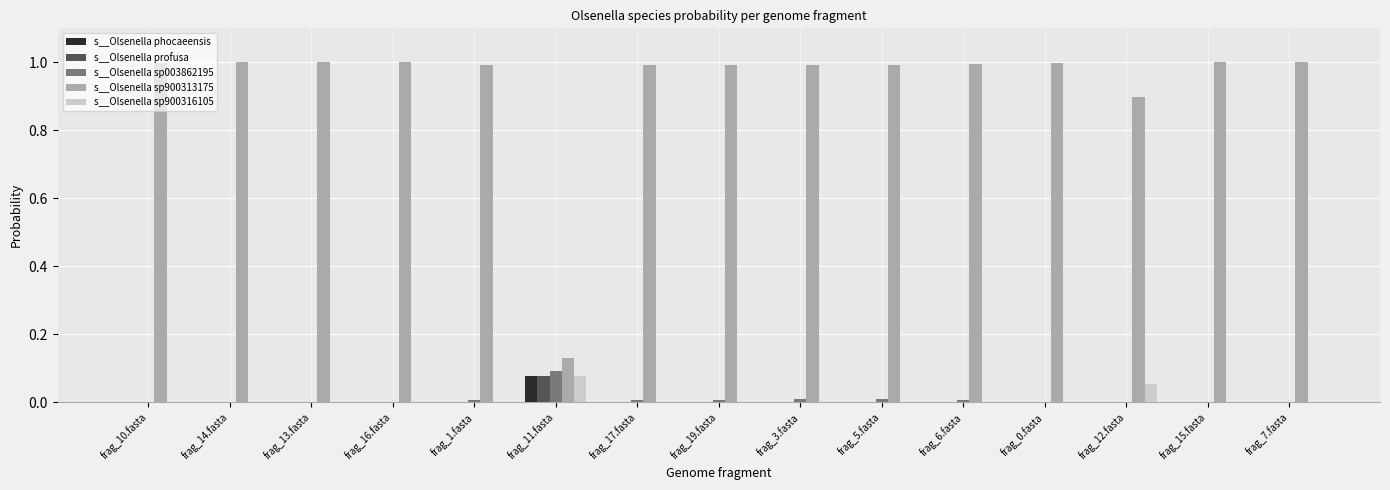

The s__Olsenella sp900316105 series shows 0.1 at frag_11.fasta. True or false?

True